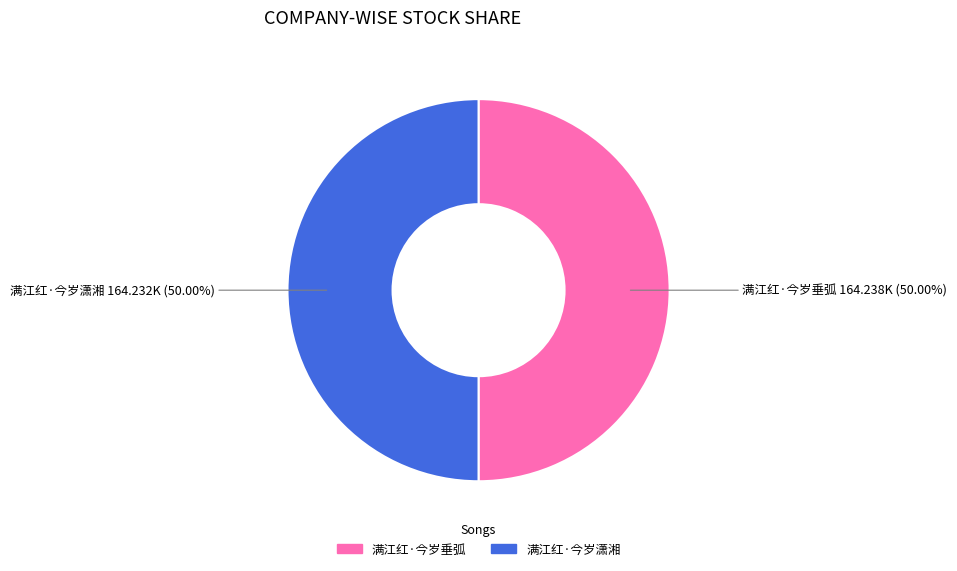

To the nearest percent, what is the combined percentage of 满江红·今岁潇湘 and 满江红·今岁垂弧?

100%